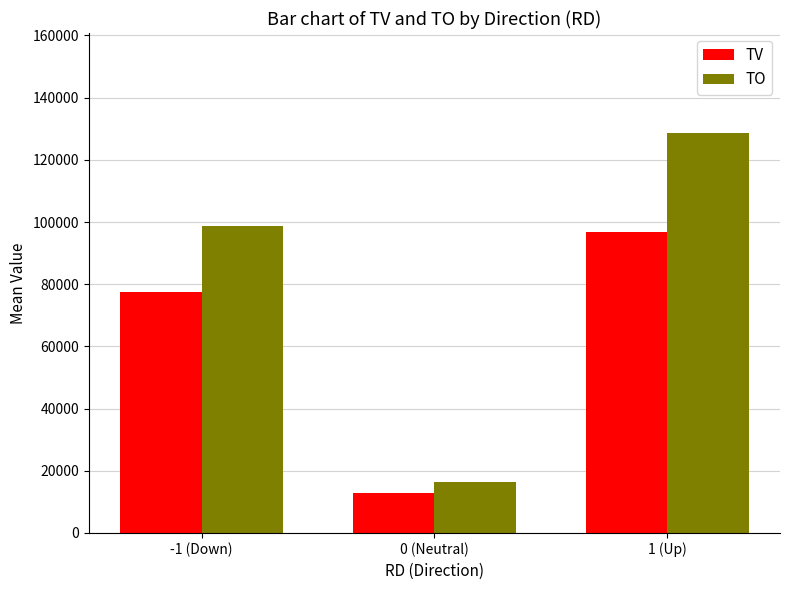

How many data points does each series have?

3